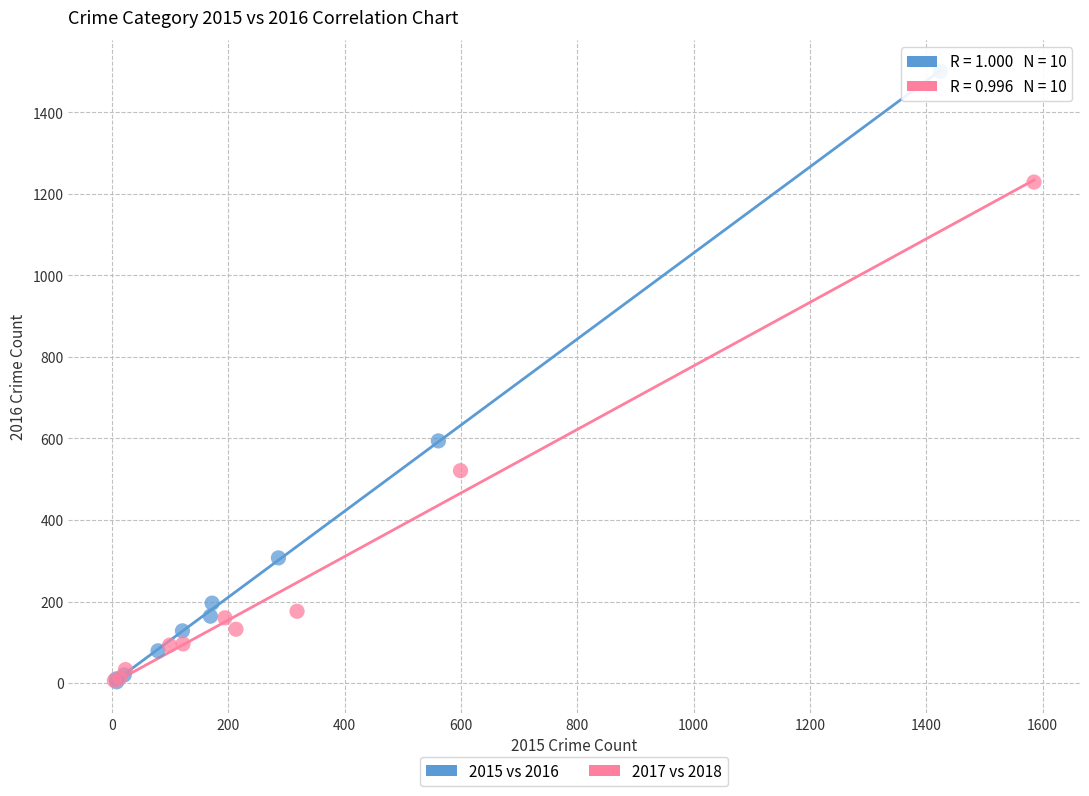

Which series reaches the maximum Y coordinate?

2015 vs 2016